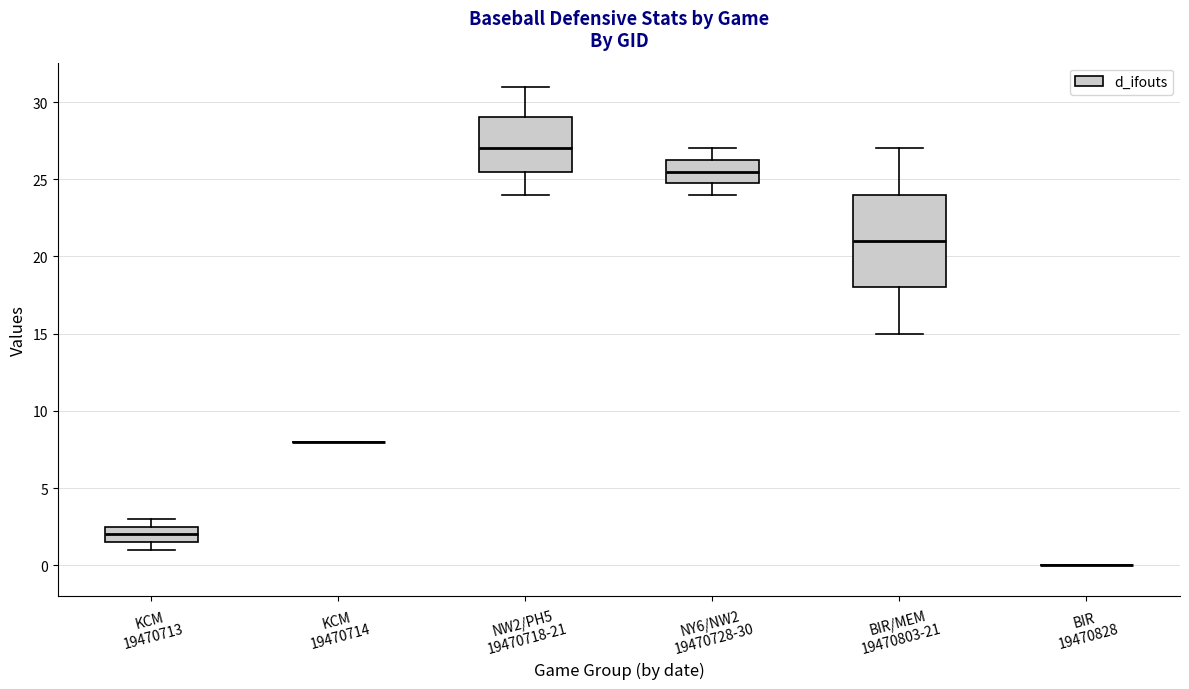

Which box is the tallest, from its lower edge to its upper edge?

BIR/MEM 19470803-21